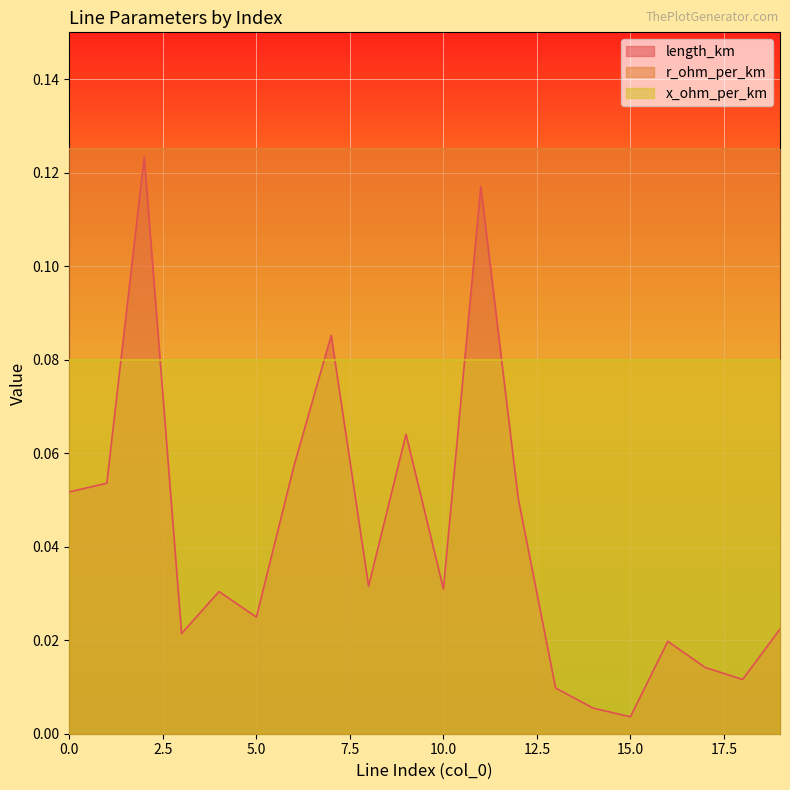

Is it true that length_km equals 0.0 at 13?

False